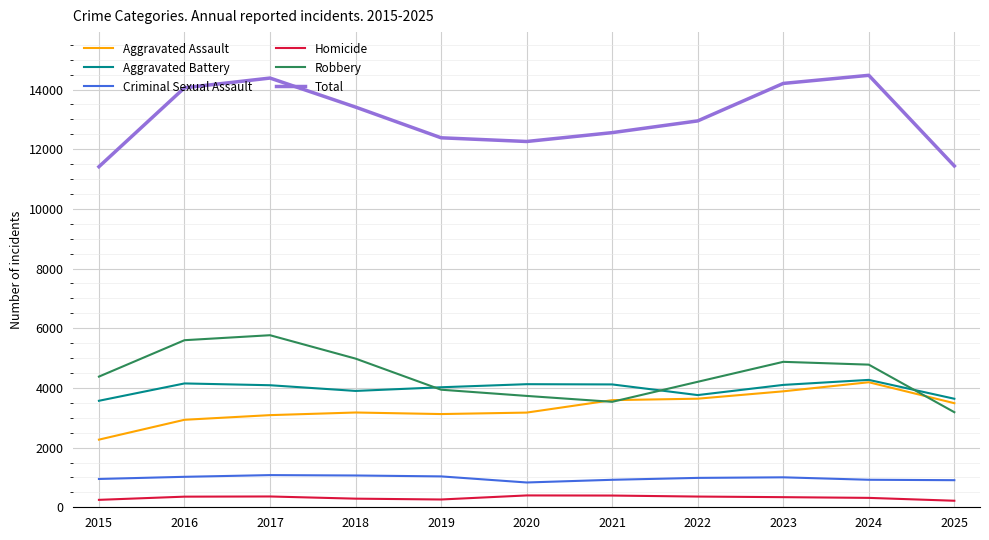

Which category has the highest value in the Robbery series?

2017